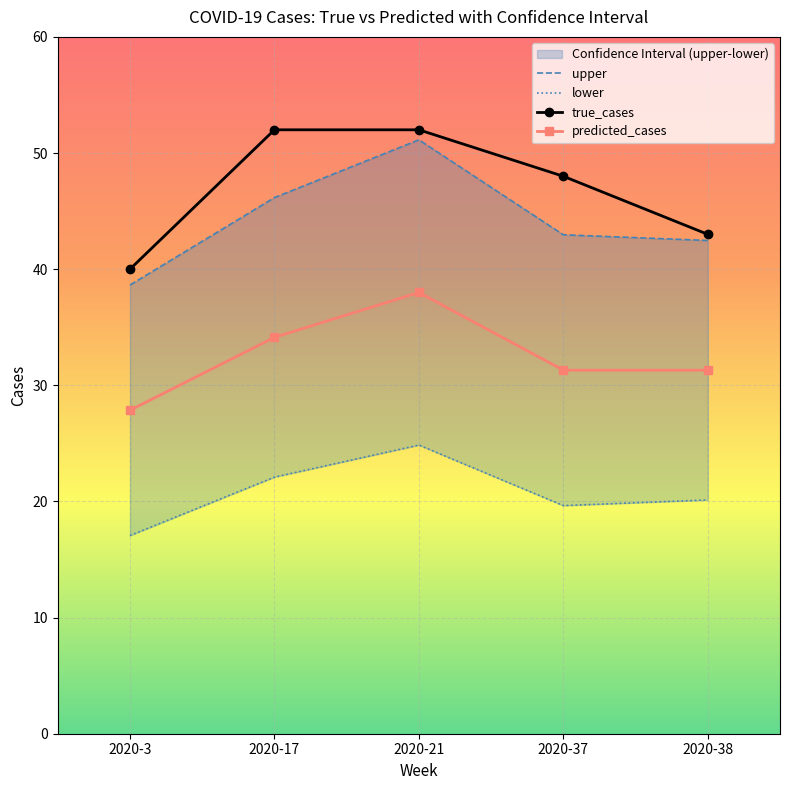

Reading right to left, extract all data points from this chart.

upper: 42.5	43.0	51.1	46.2	38.6
lower: 20.1	19.6	24.9	22.1	17.1
true_cases: 43.0	48.0	52.0	52.0	40.0
predicted_cases: 31.3	31.3	38.0	34.1	27.9